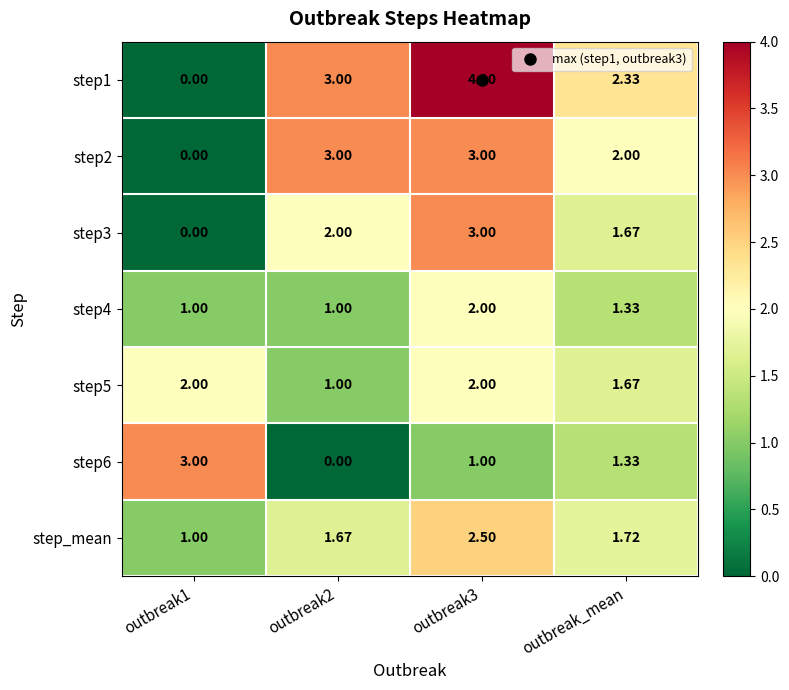

Is the value of step4 at outbreak1 greater than the value of step_mean at outbreak_mean?

No